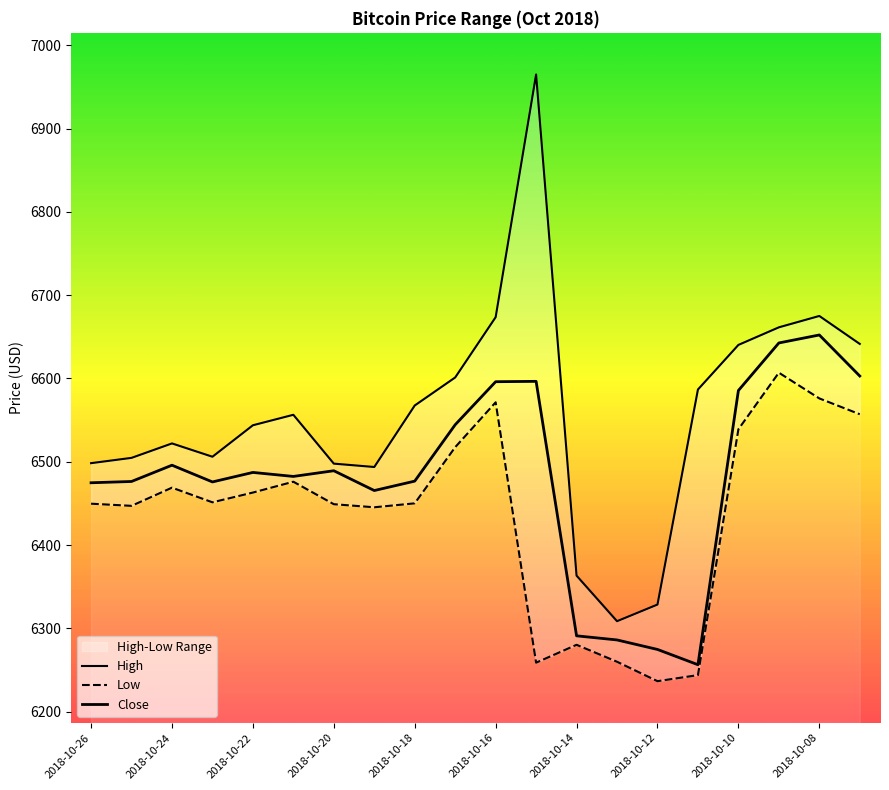

What is the value of the High point at the 1st from the left?

6498.3